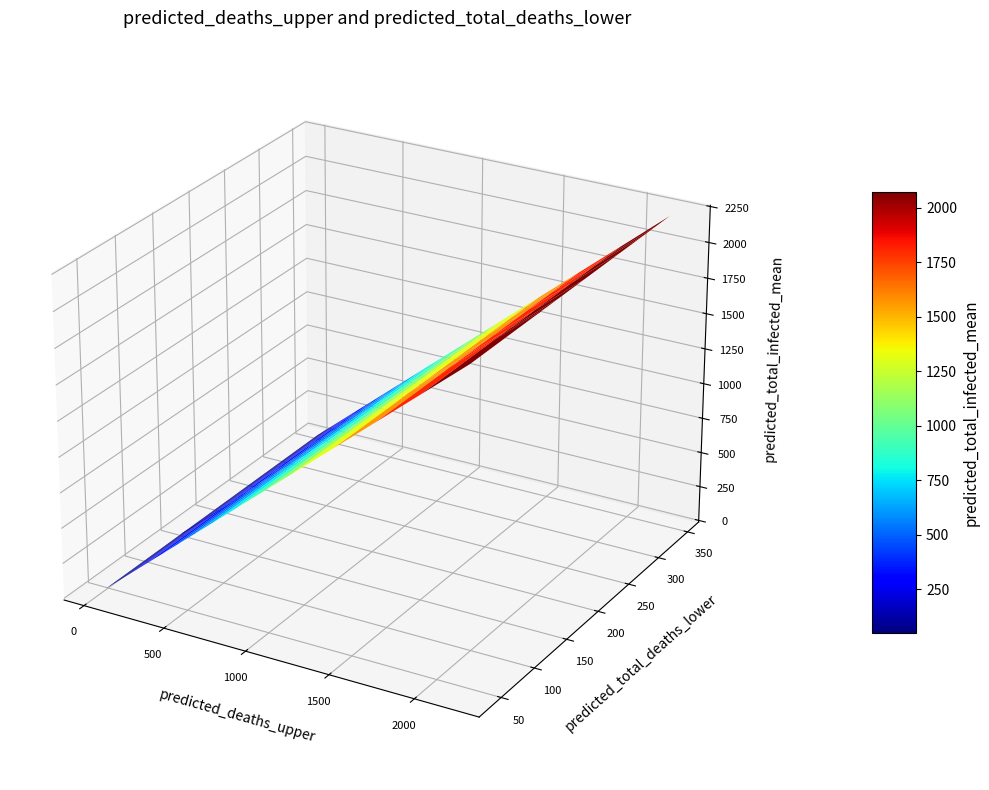

What is the maximum value for 170?

2213